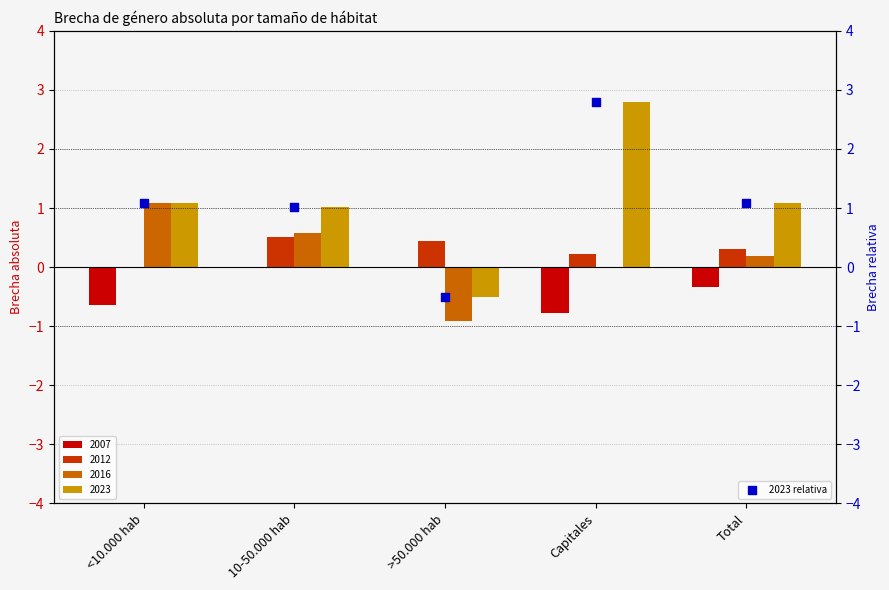

What is the change in value from 10-50.000 hab to Capitales?

+1.8